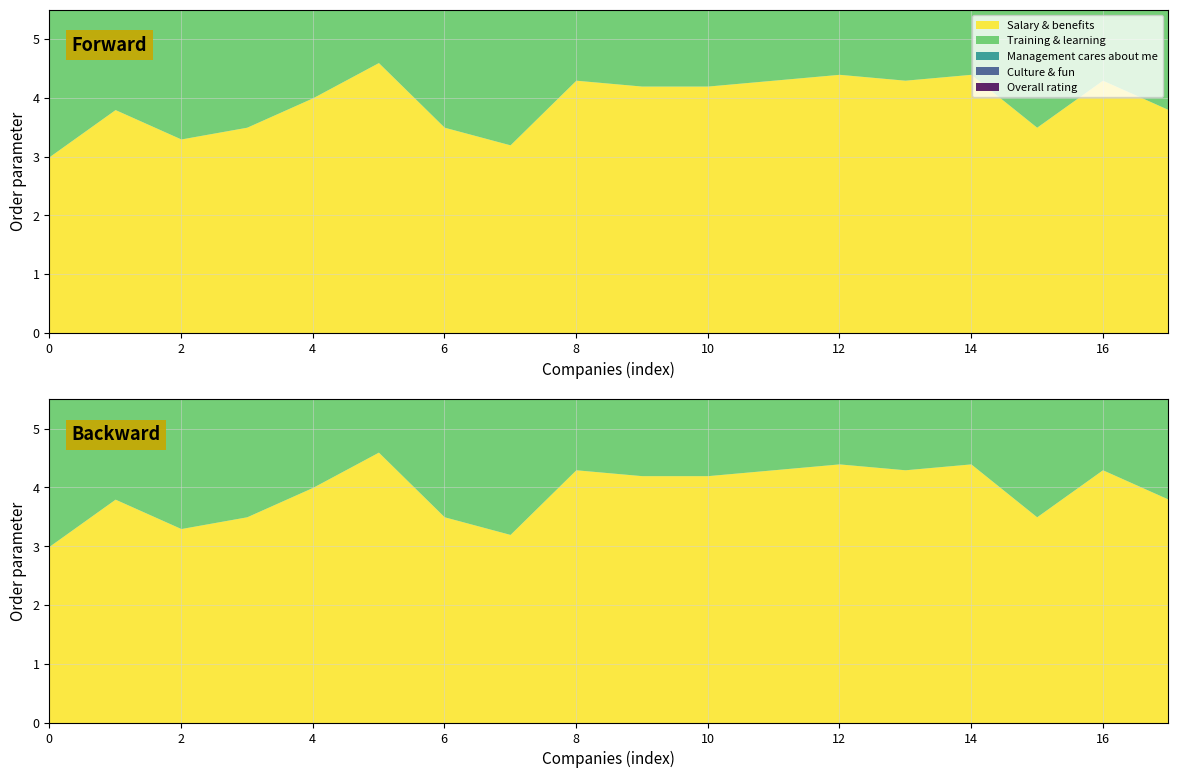

What is the sum of all Overall rating values?

76.7